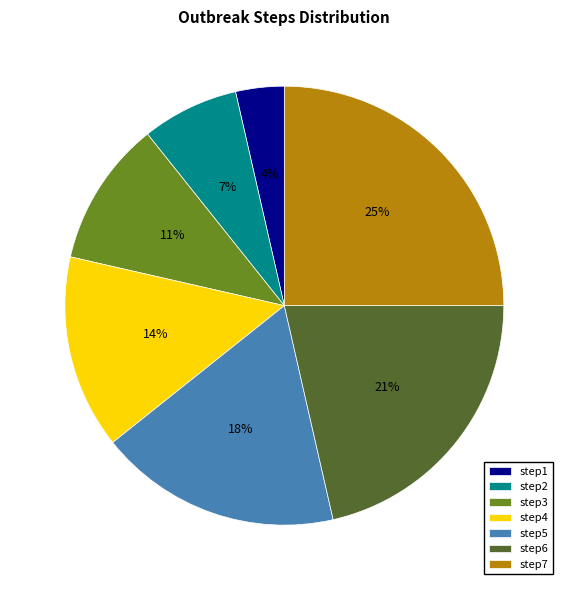

Is step6 the majority of the pie?

No